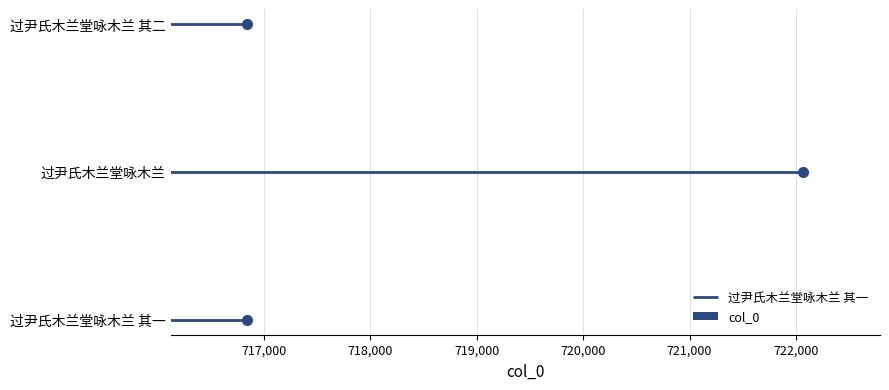

List the labels in order of value, largest first.

过尹氏木兰堂咏木兰, 过尹氏木兰堂咏木兰 其二, 过尹氏木兰堂咏木兰 其一